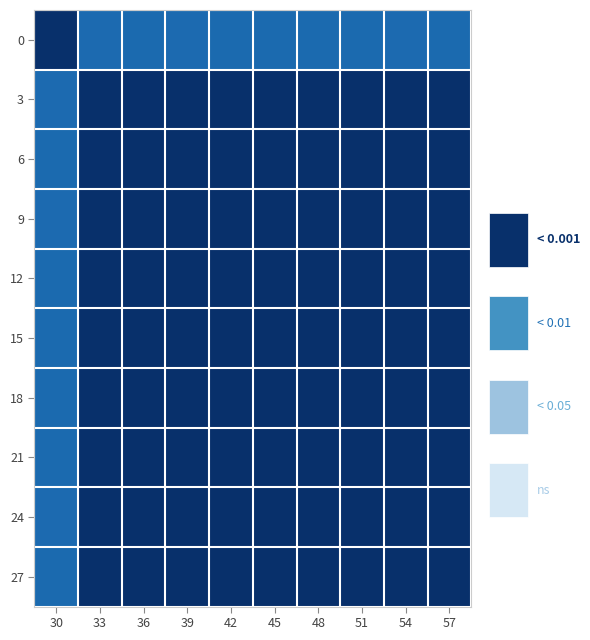

The value of 21 at 39 is 0.3. True or false?

False